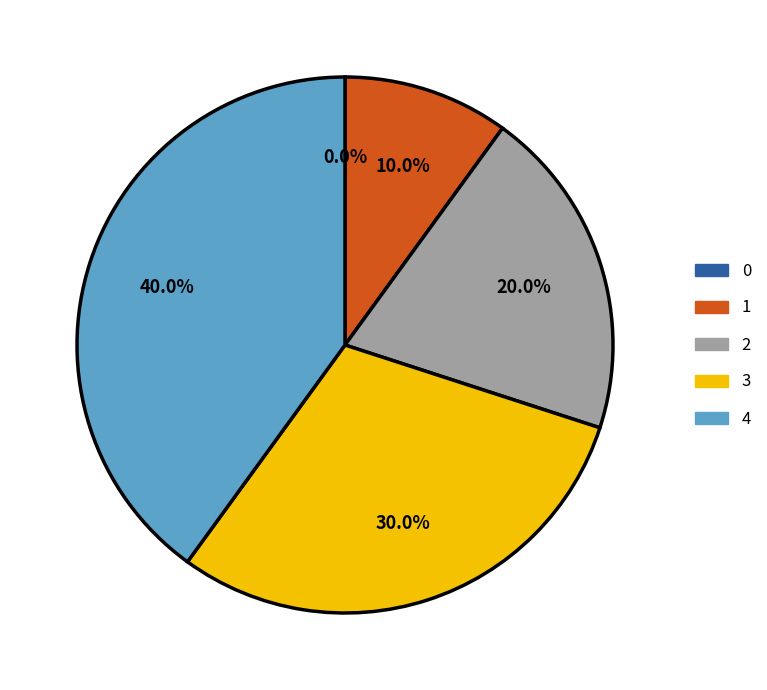

Does 2 represent more than half of the total?

No